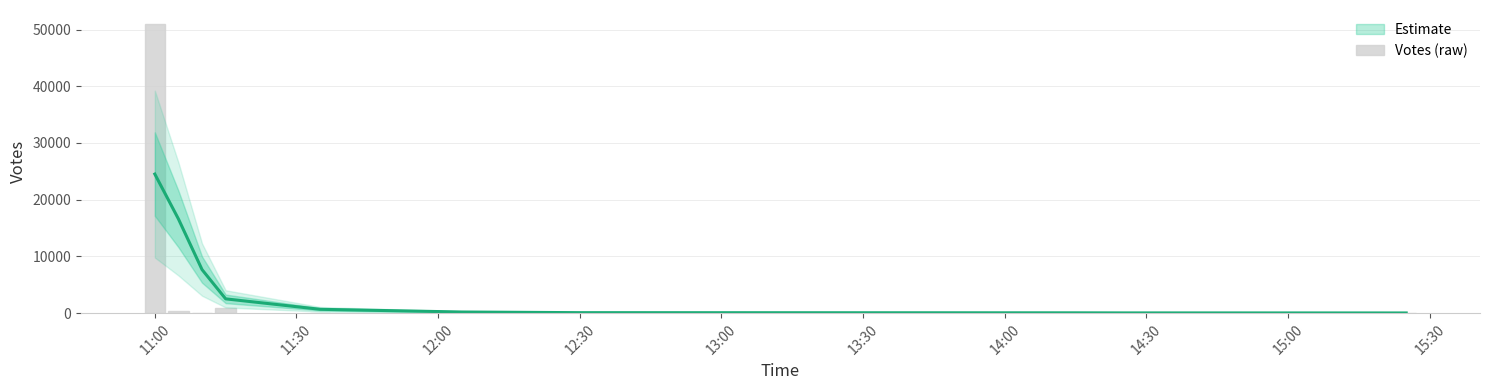

How many data points does each series have?

10